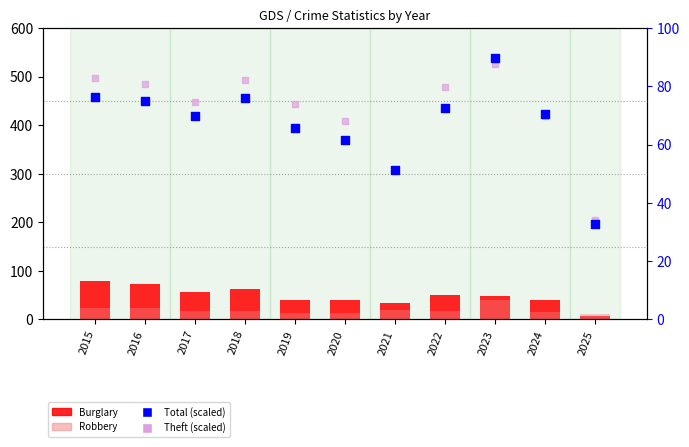

What is the total value across all series at 2024?

197.0